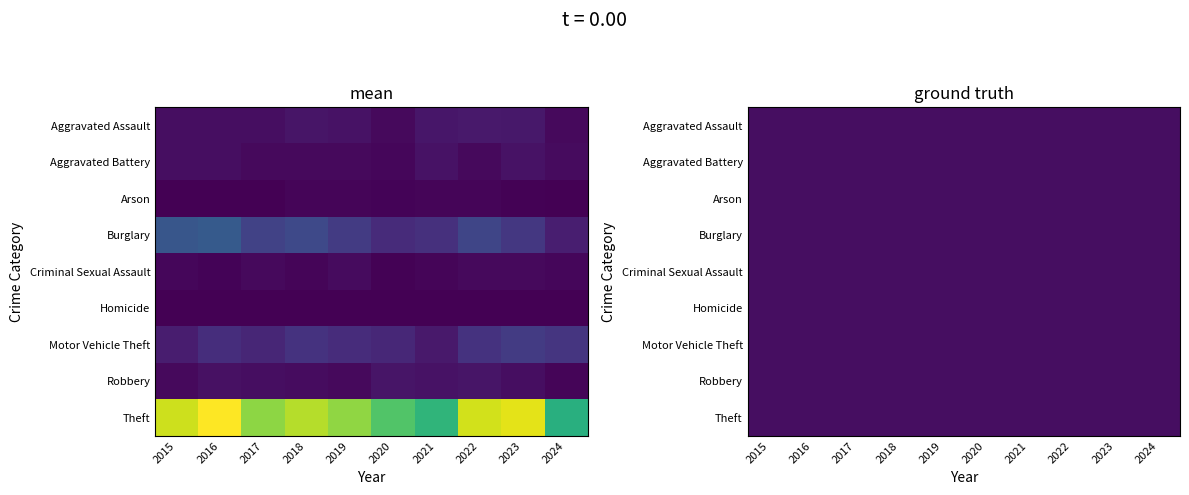

How many data points in Arson are above 3?

4